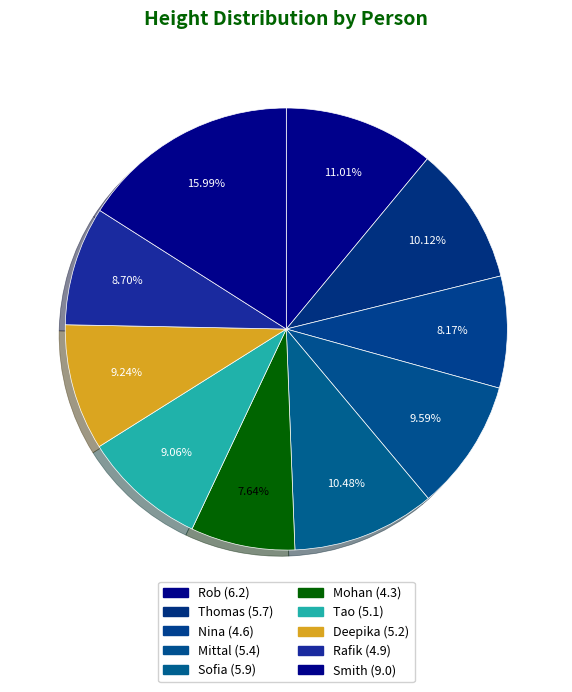

How many segments does this pie chart have?

10